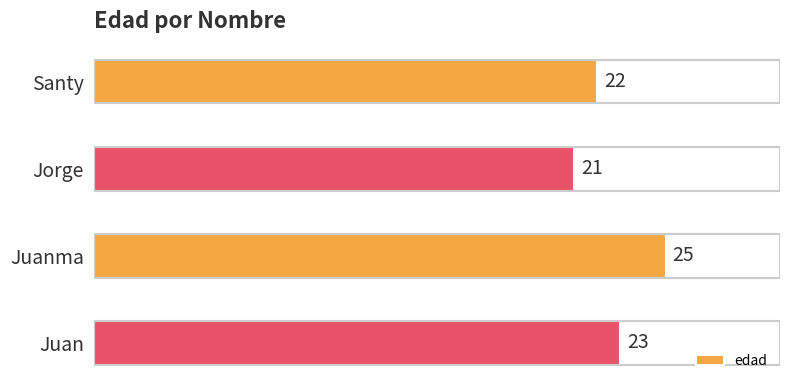

Count the values in the range 22 to 25.

3